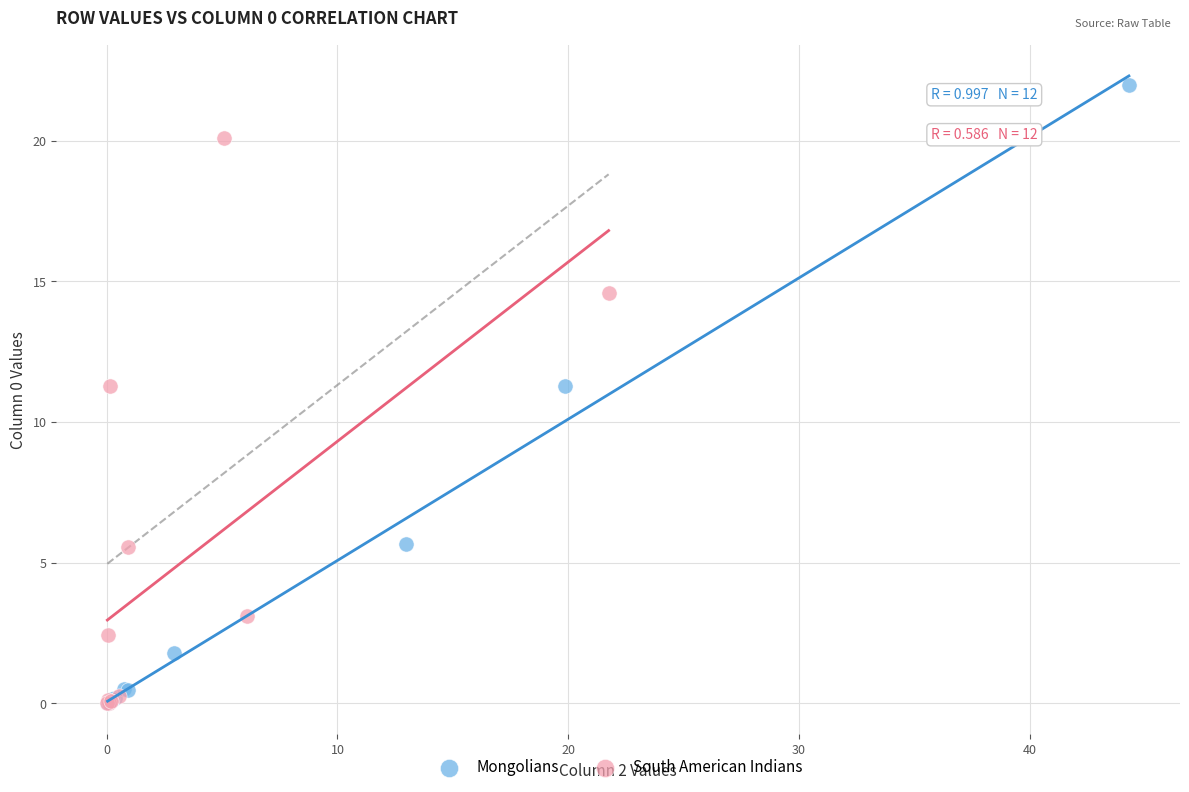

Which series has the largest Y range (max minus min)?

Mongolians